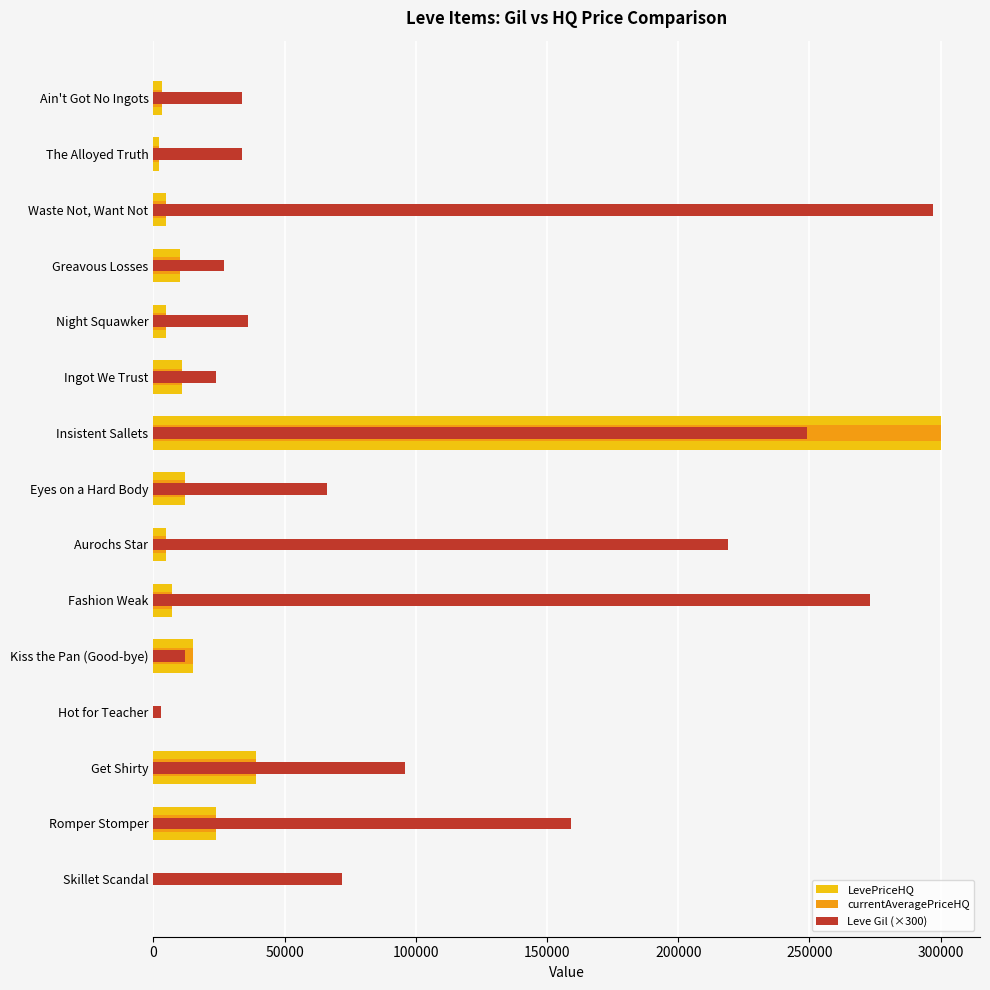

The Leve Gil (×300) series shows 49512.2 at Ain't Got No Ingots. True or false?

False